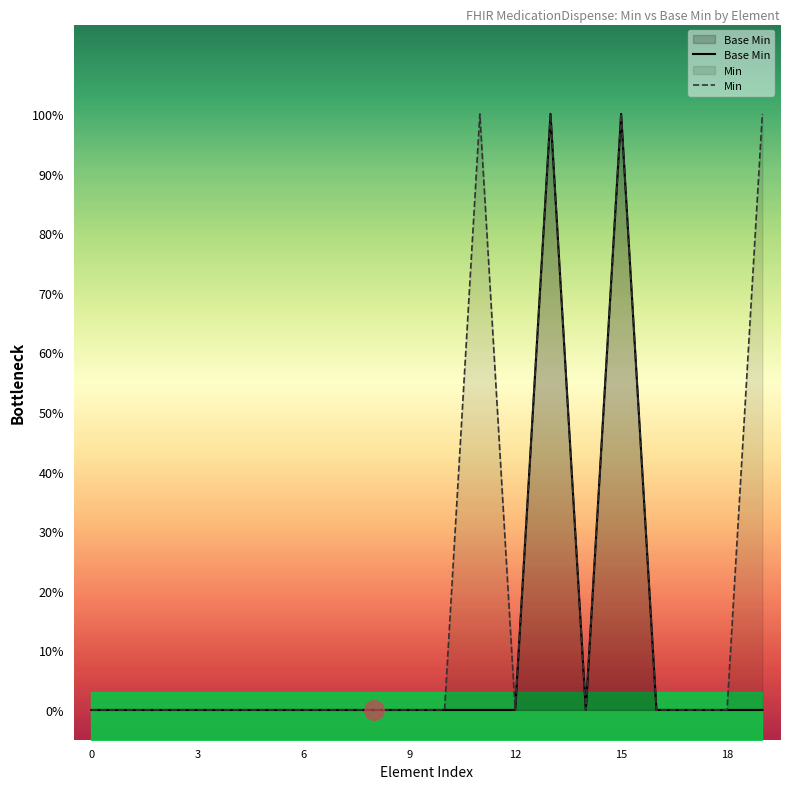

Count the Min values in the range 0 to 1.

20